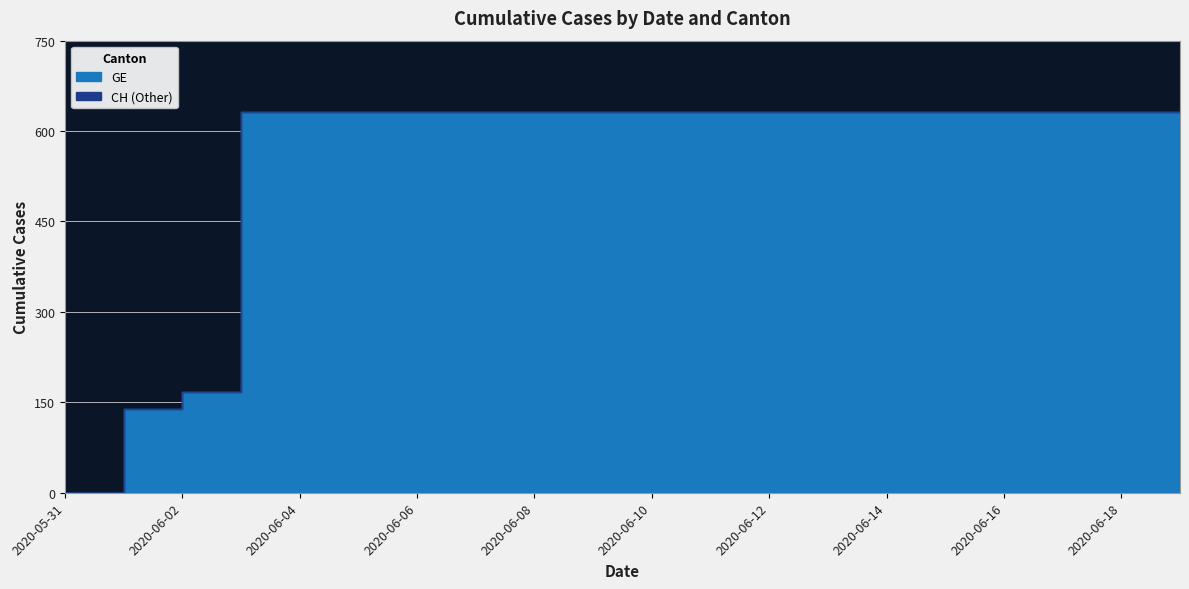

What is the average value of the CH series?

552